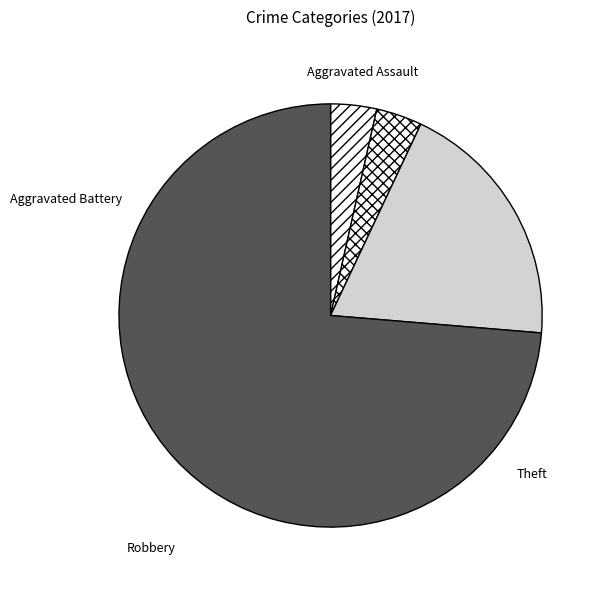

Which category has the biggest portion of the pie?

Theft